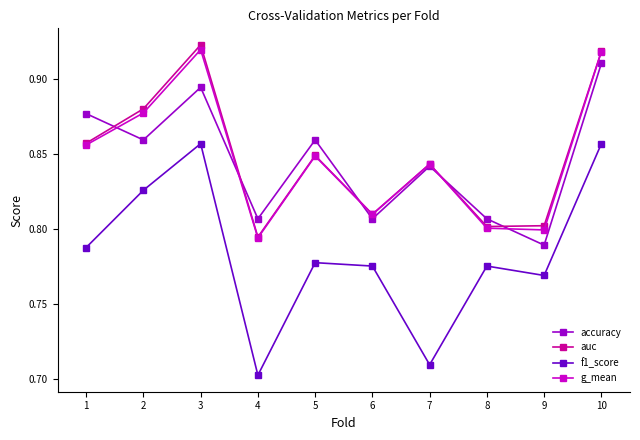

In auc, how many points are lower than both neighbors (excluding endpoints)?

3